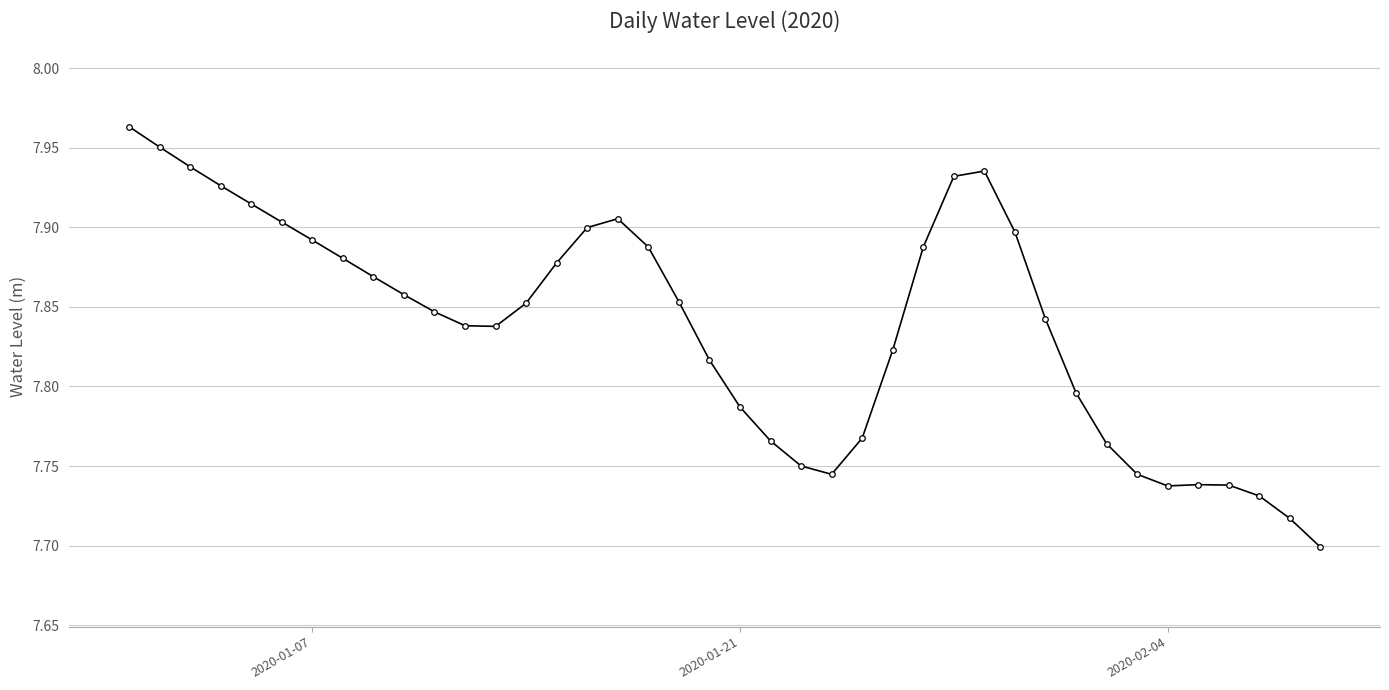

What is the difference between the maximum and minimum values?

0.3